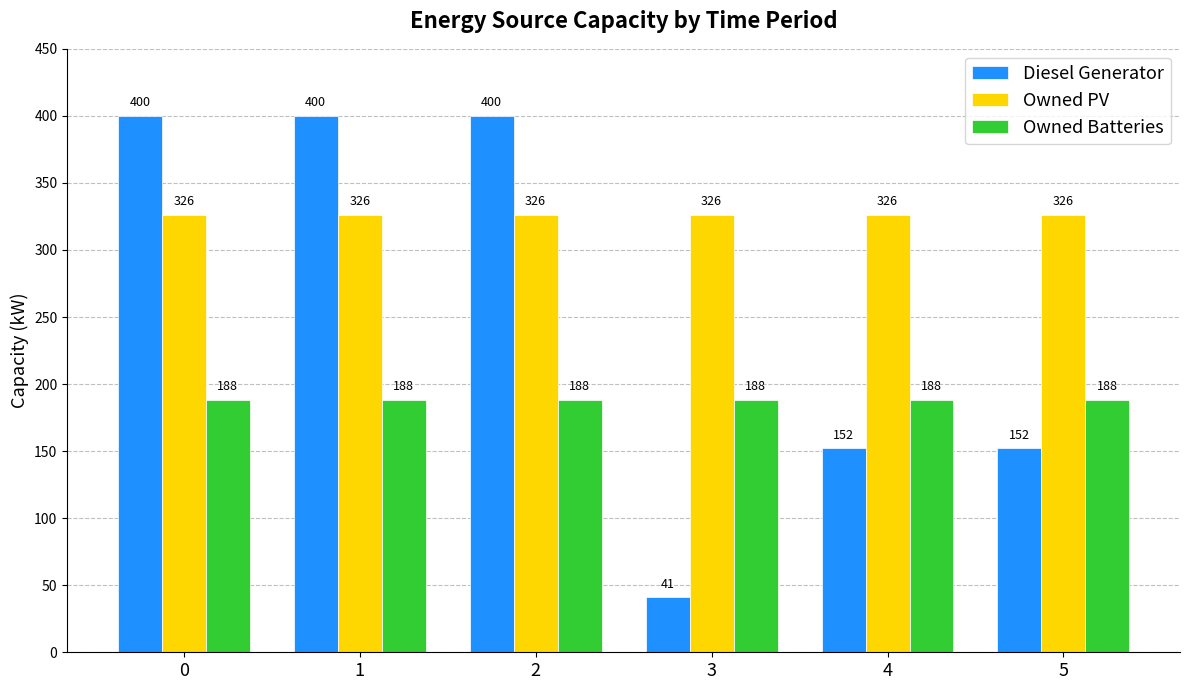

Reading left to right, transcribe all the data shown in this chart.

Diesel Generator: 0=400	1=400	2=400	3=41	4=152	5=152
Owned PV: 0=326	1=326	2=326	3=326	4=326	5=326
Owned Batteries: 0=188	1=188	2=188	3=188	4=188	5=188